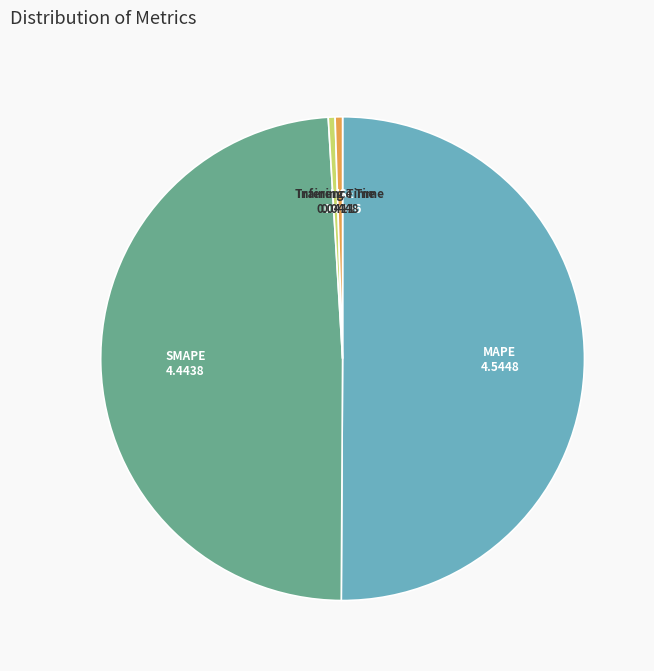

Which slice represents more than half of the pie?

MAPE